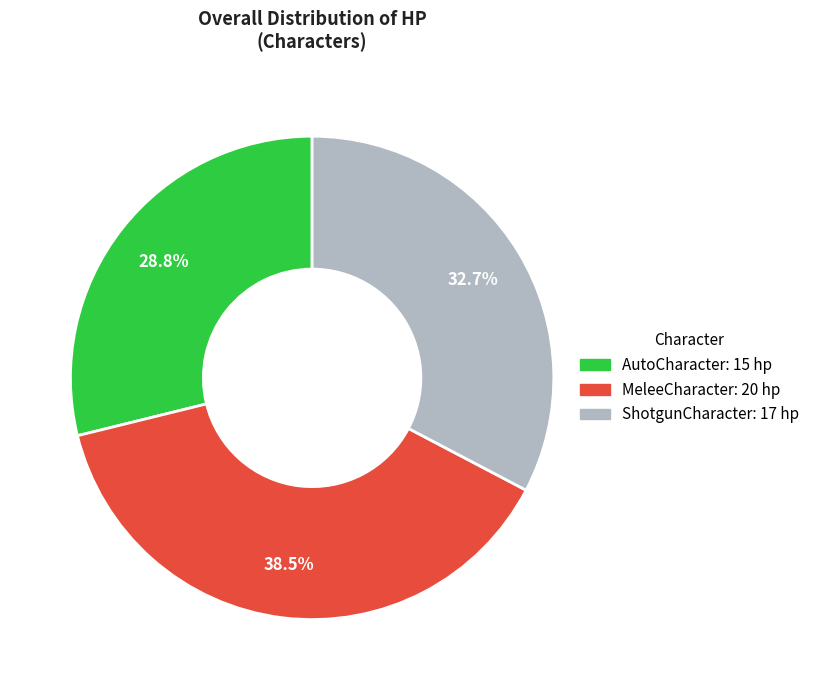

Count the number of slices in the pie.

3